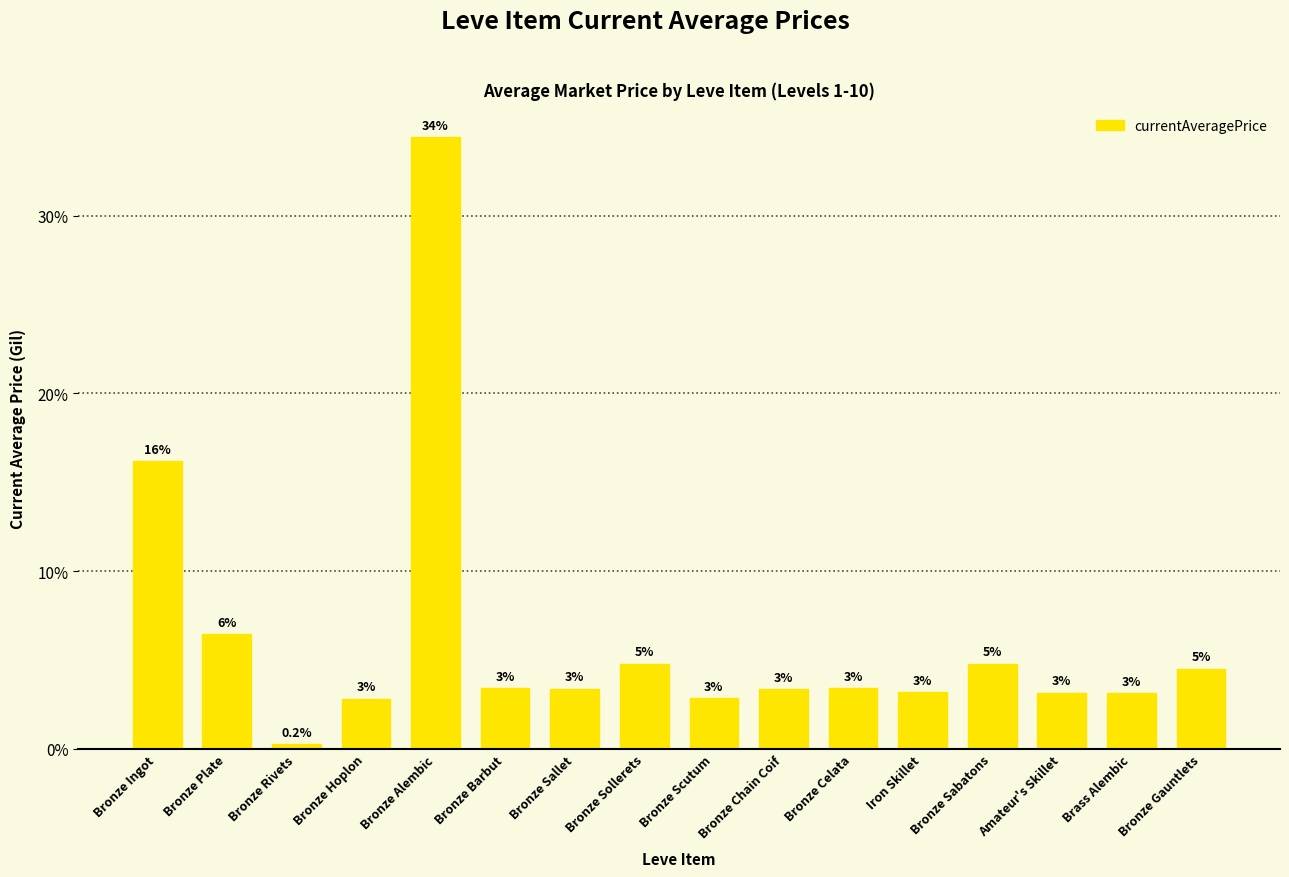

What is the value of the 11th bar from the left?

3.4